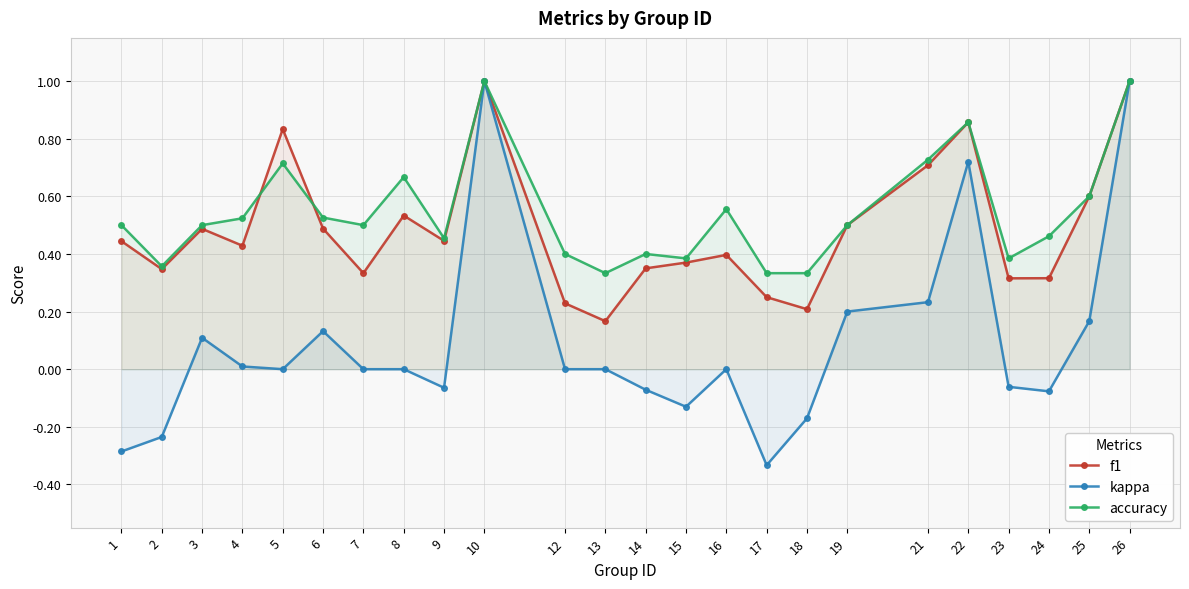

True or false: kappa has more than 0 interior local peaks.

True